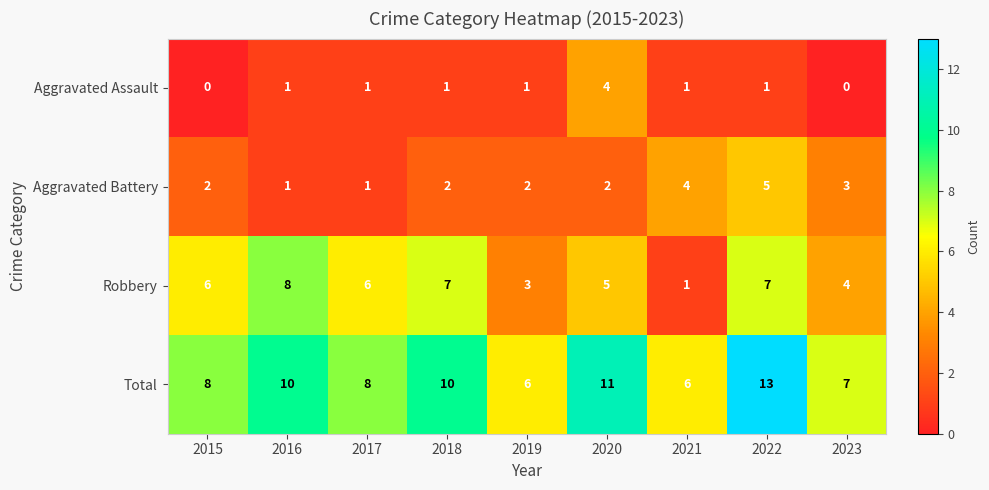

What is the sum of all Robbery values?

47